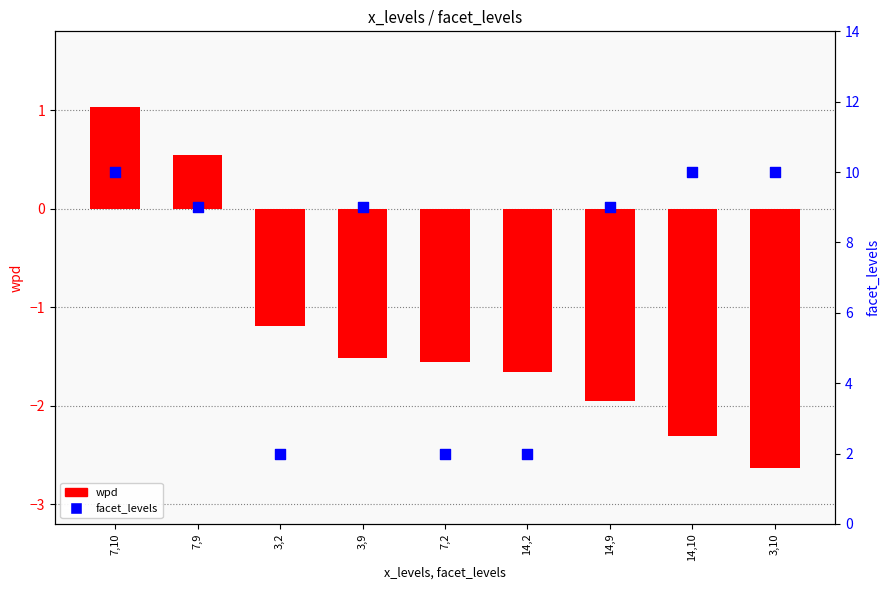

Which series contains the lowest Y value?

wpd